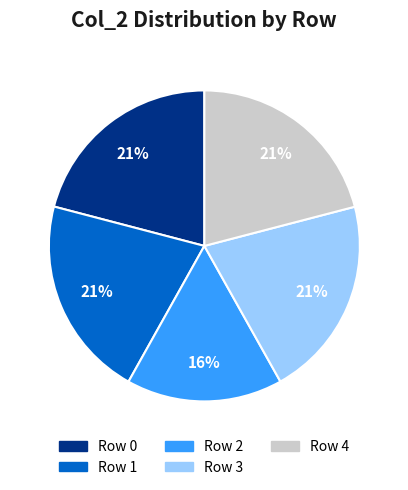

To the nearest percent, what is the difference between the largest and smallest slice percentages?

5%